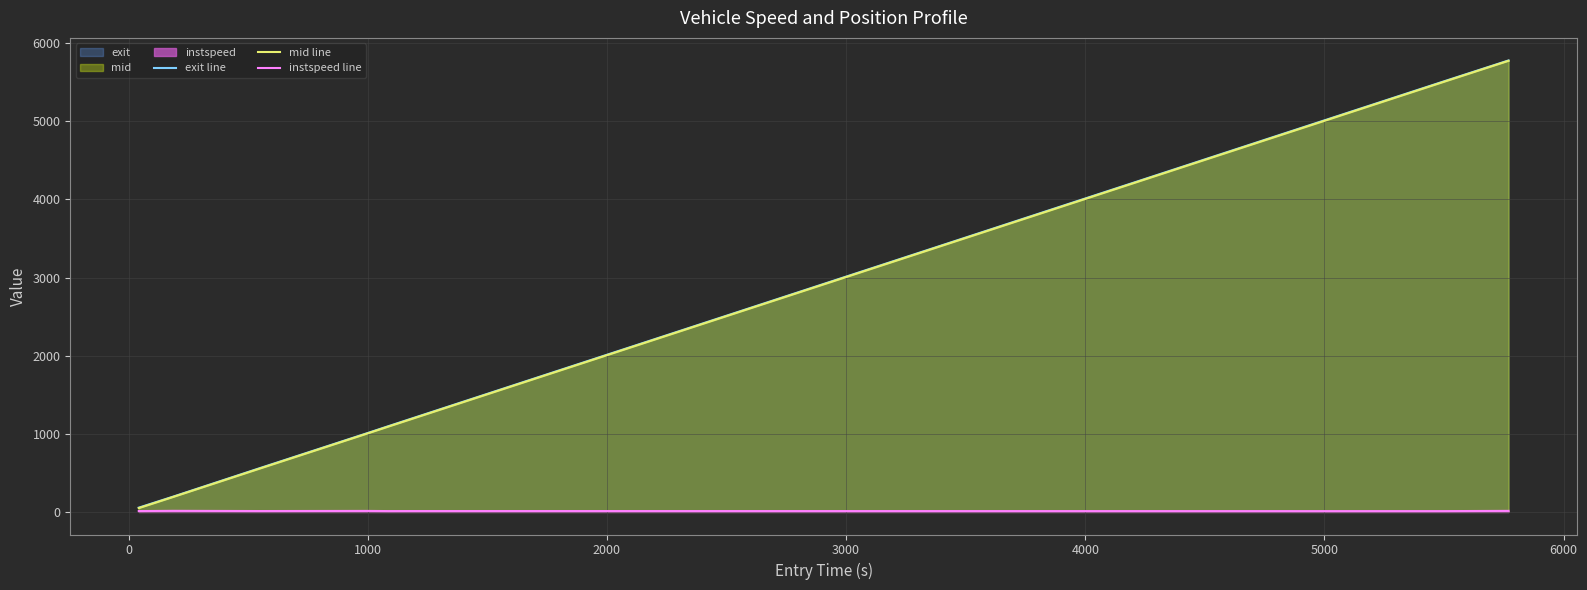

What is the maximum value shown in the chart?

5779.3